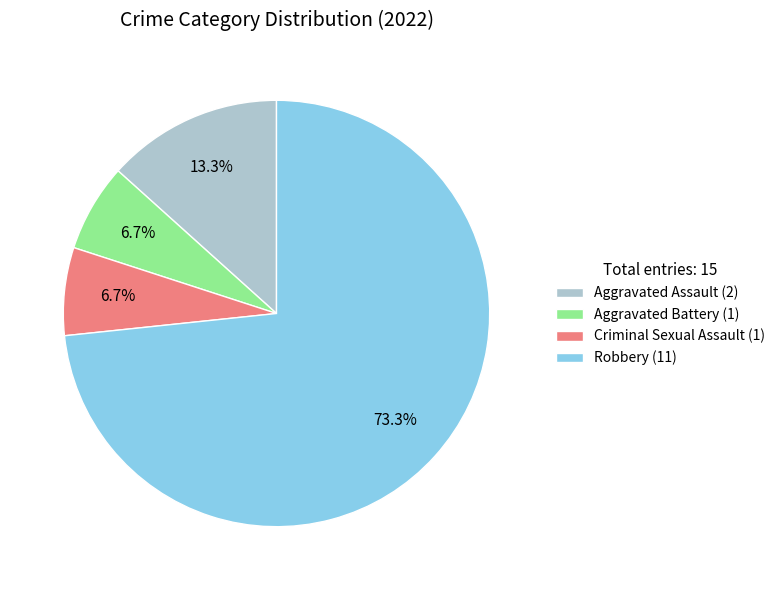

Do Criminal Sexual Assault and Robbery together represent more than half of the pie?

Yes